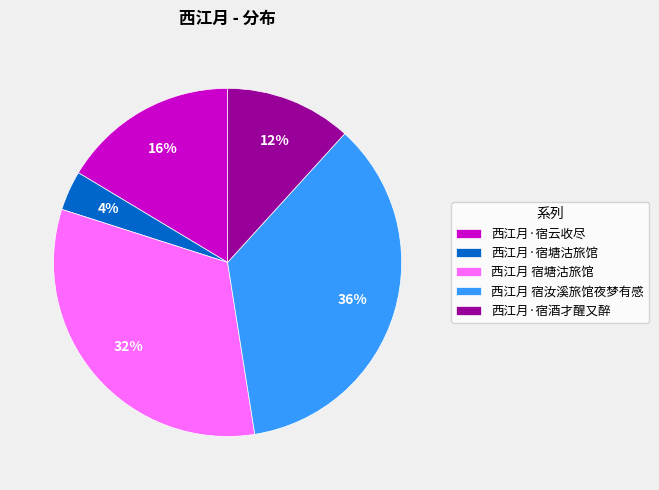

To the nearest percent, what is the average slice percentage?

20%